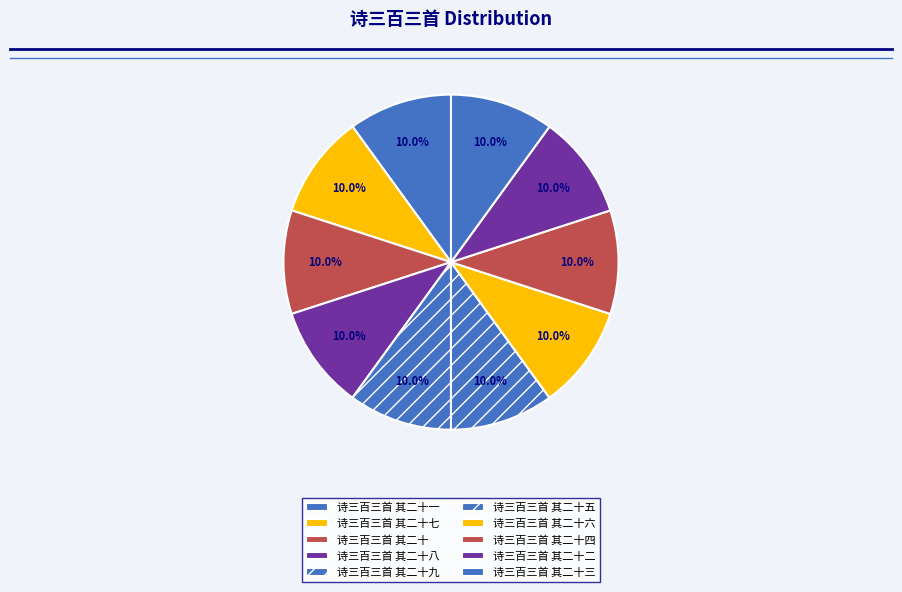

How many segments does this pie chart have?

10